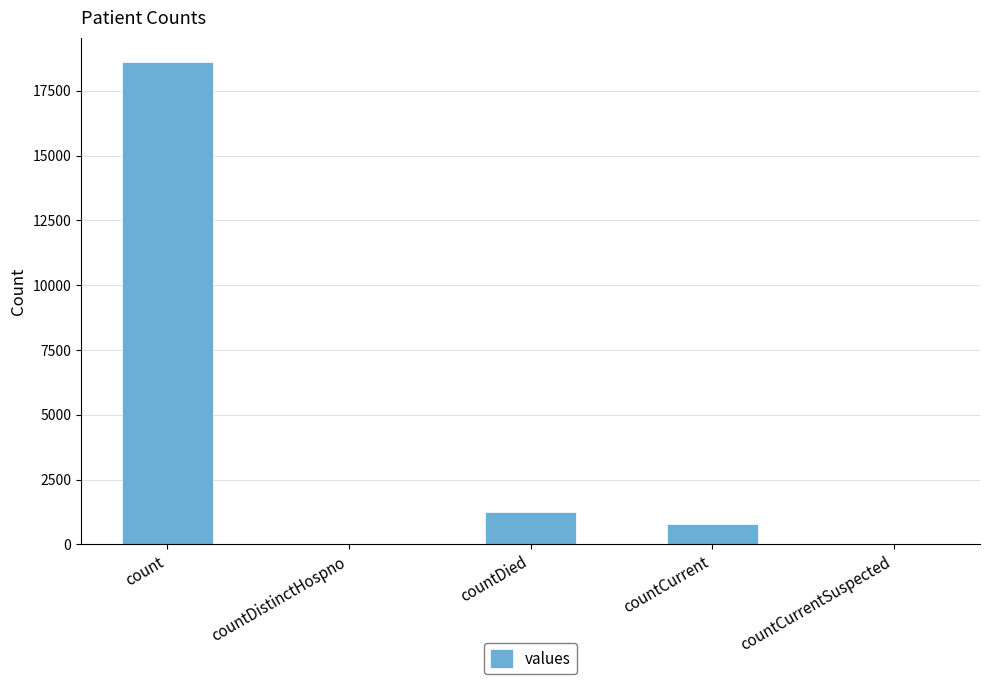

Reading left to right, what are all the values shown in this chart?

count=18615	countDistinctHospno=0	countDied=1250	countCurrent=789	countCurrentSuspected=0